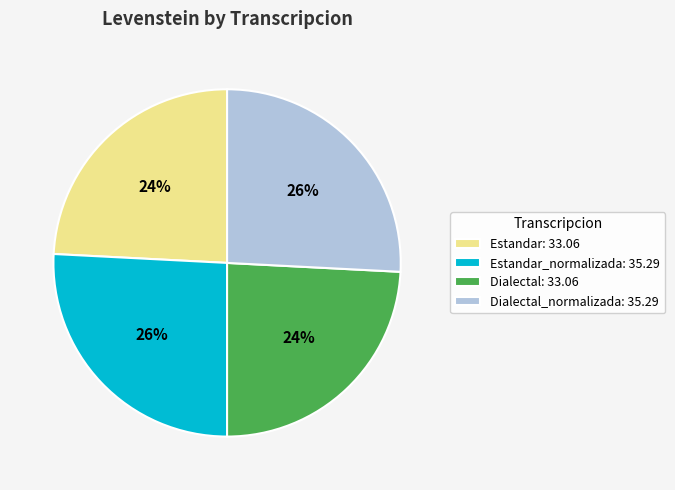

How many segments does this pie chart have?

4